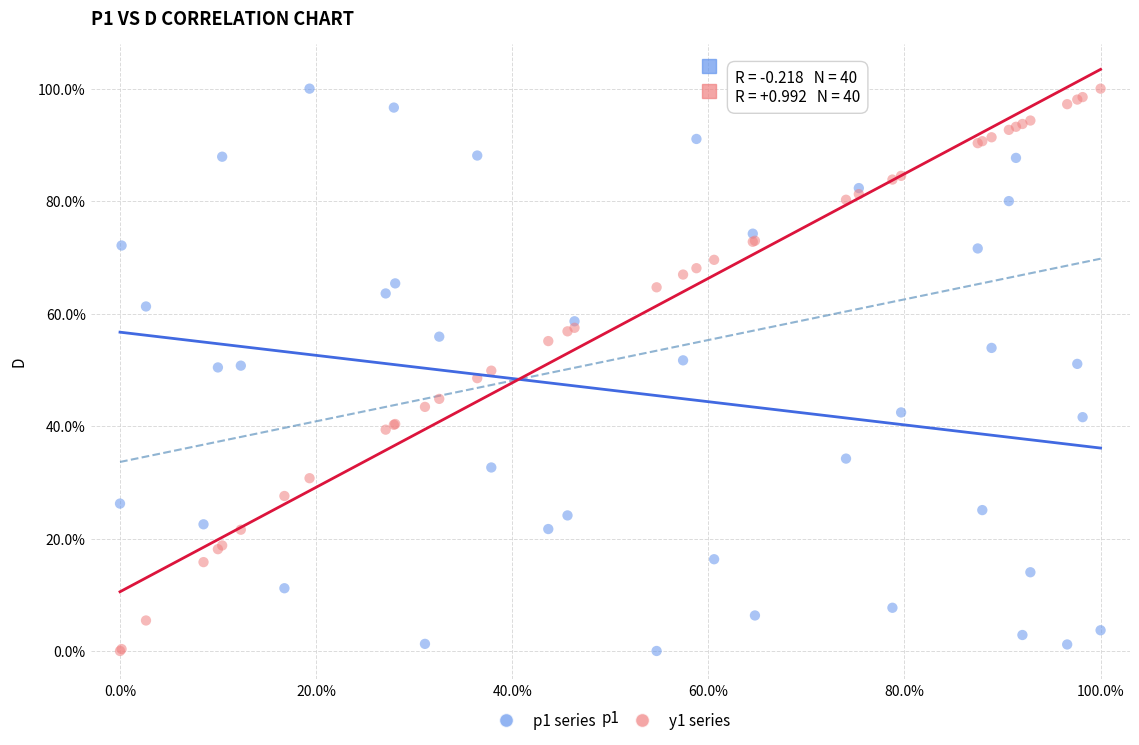

What are all the series names shown in the legend?

p1 series, y1 series